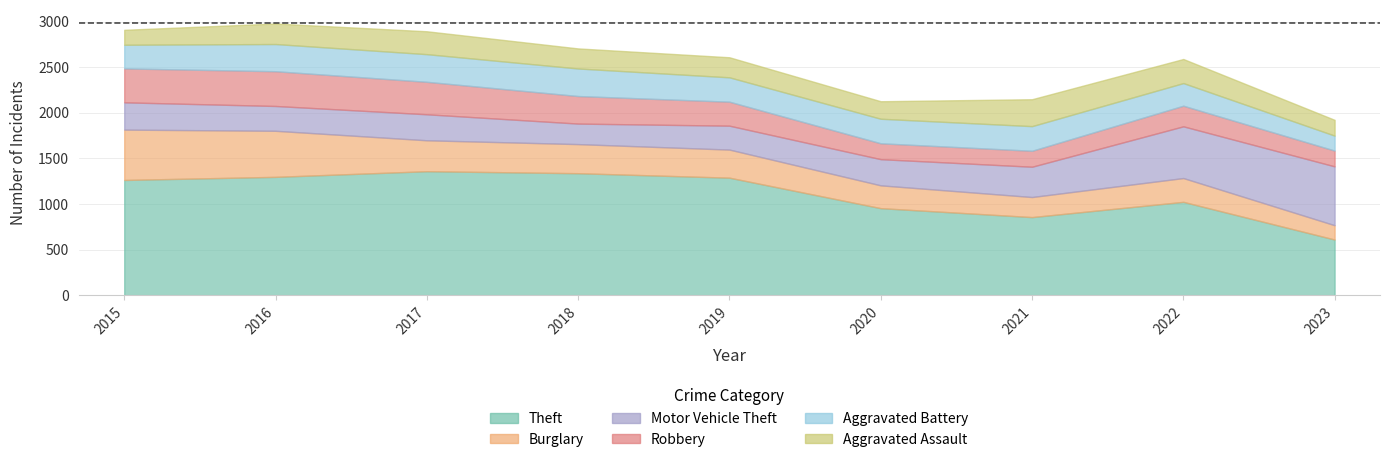

At which label does Theft first exceed 1263?

2016